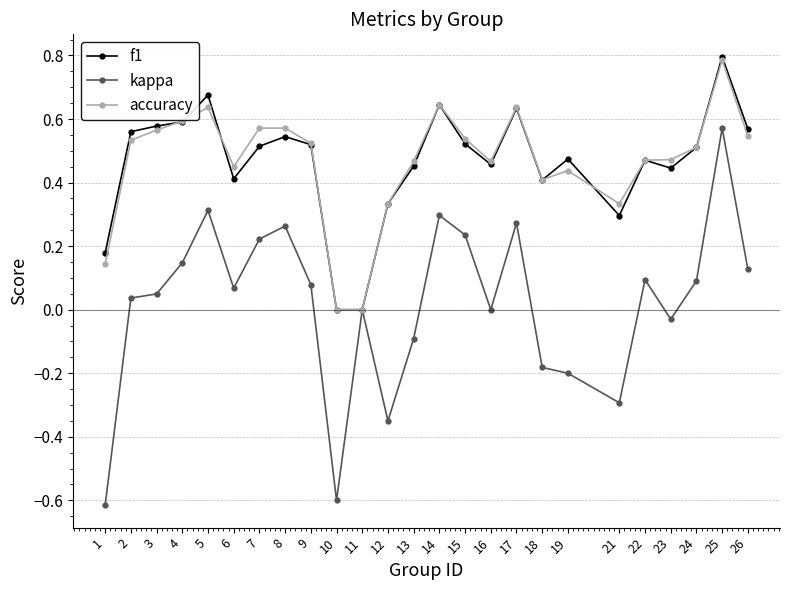

What is the sum of all f1 values?

11.6